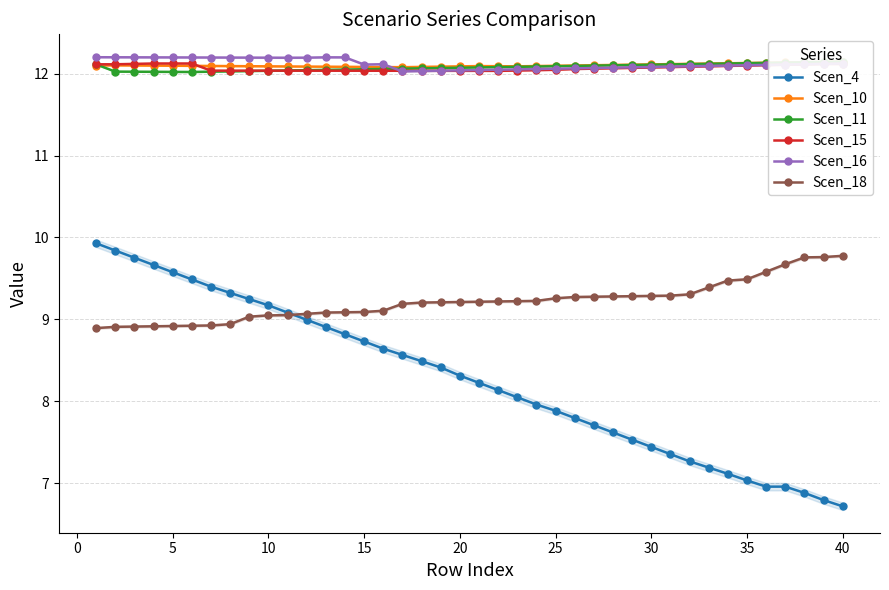

Does the chart have visible grid lines?

Yes